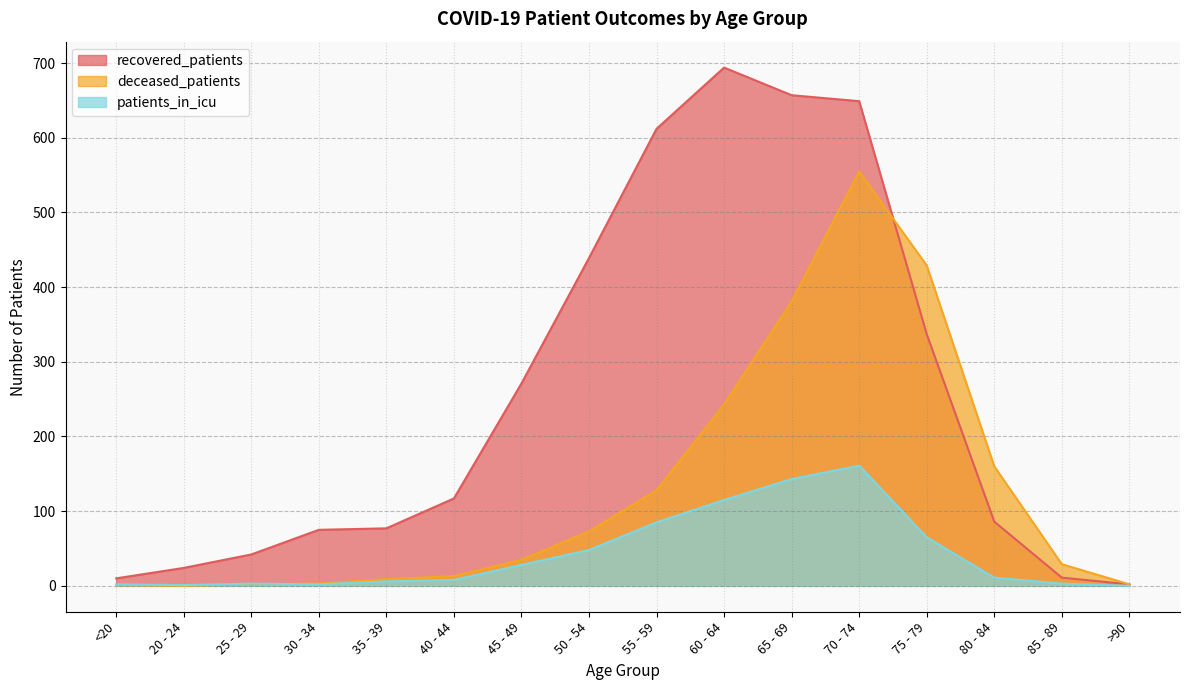

What is the sum of all deceased_patients values?

2063